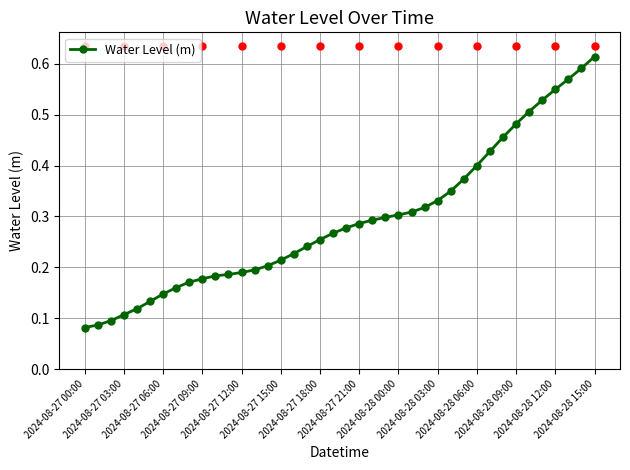

How many values are between 0 and 1?

40